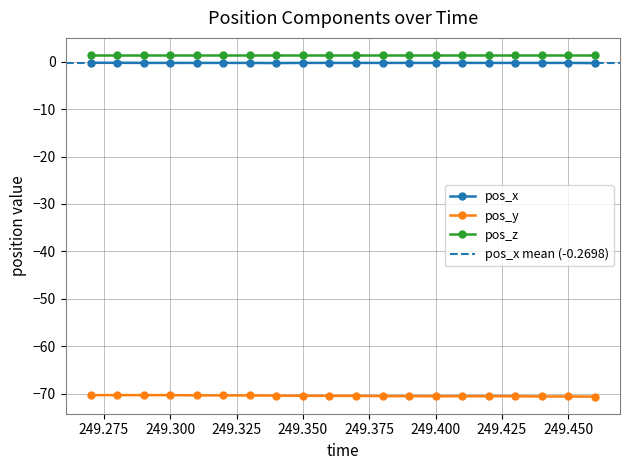

The pos_y series shows -70.4 at 249.350. True or false?

True